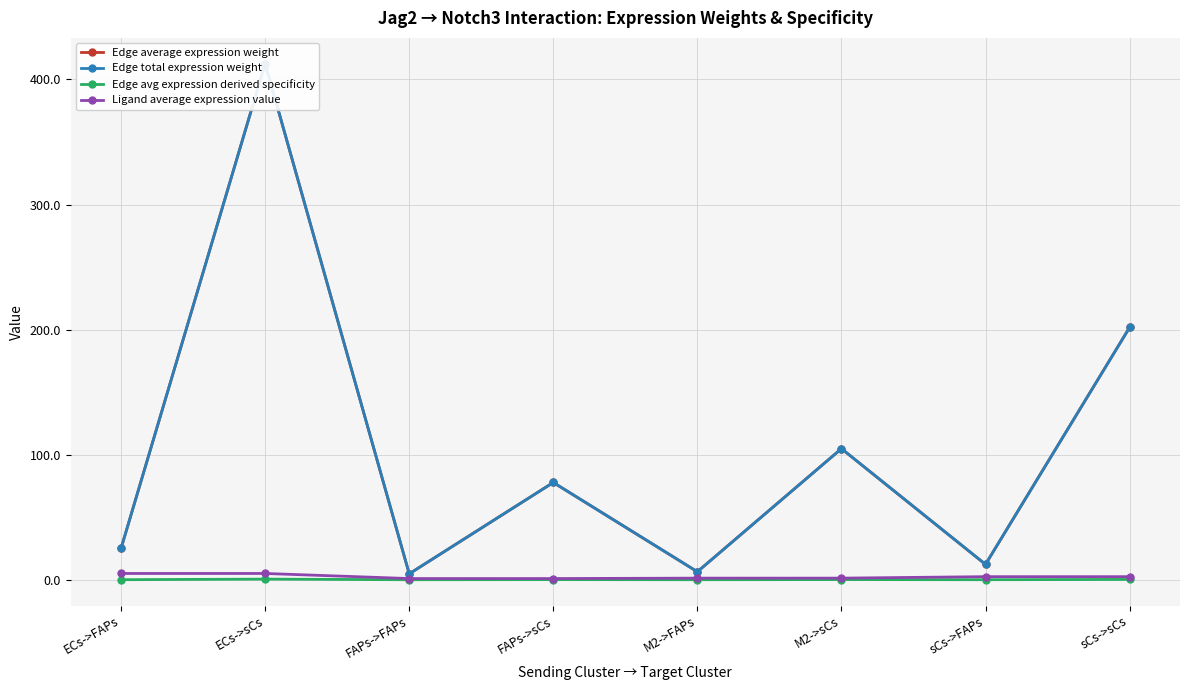

What is the lowest value of the Edge total expression weight series?

4.7